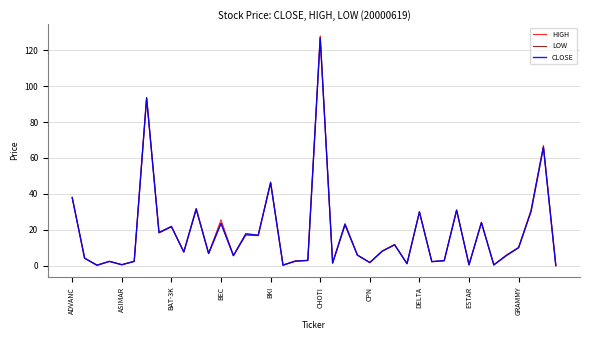

How many categories are shown in the chart?

40